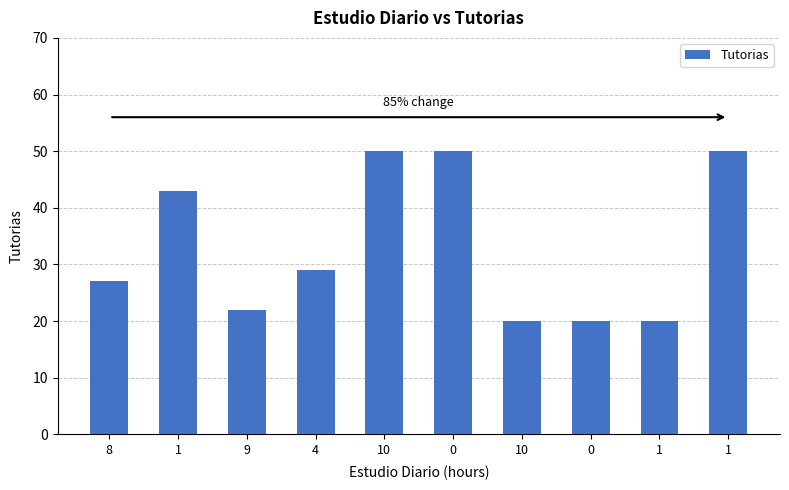

What value does the data have at 1?

43